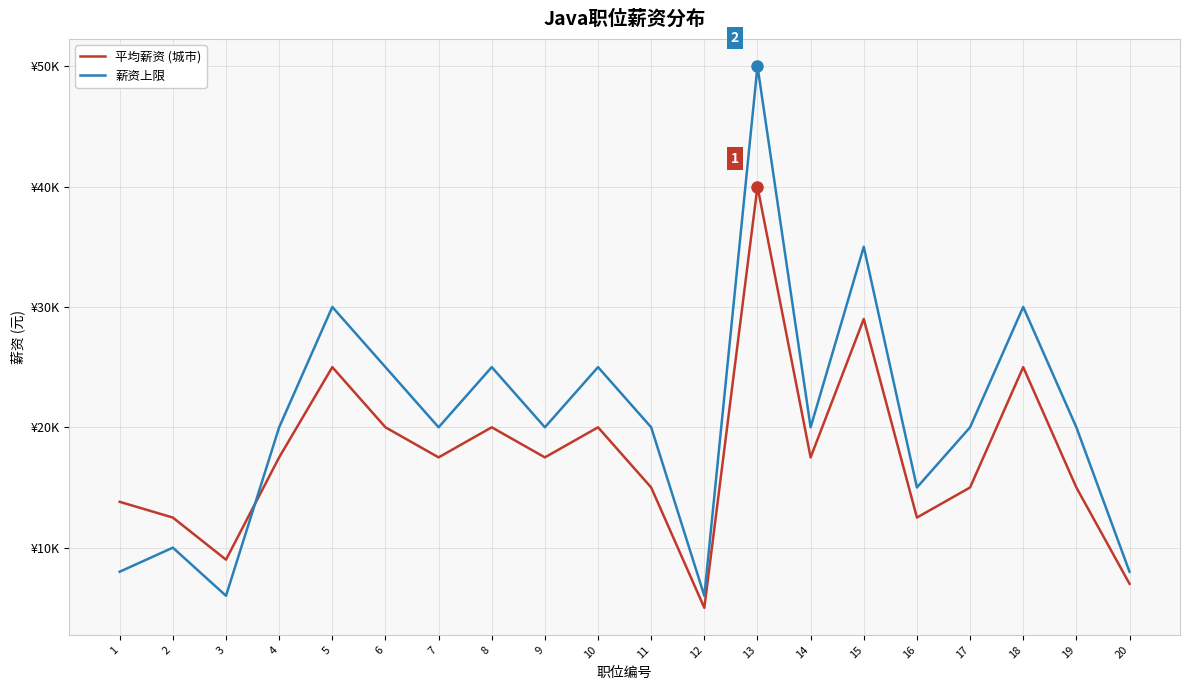

List the series in order of their overall mean, highest first.

薪资上限, 平均薪资 (城市)